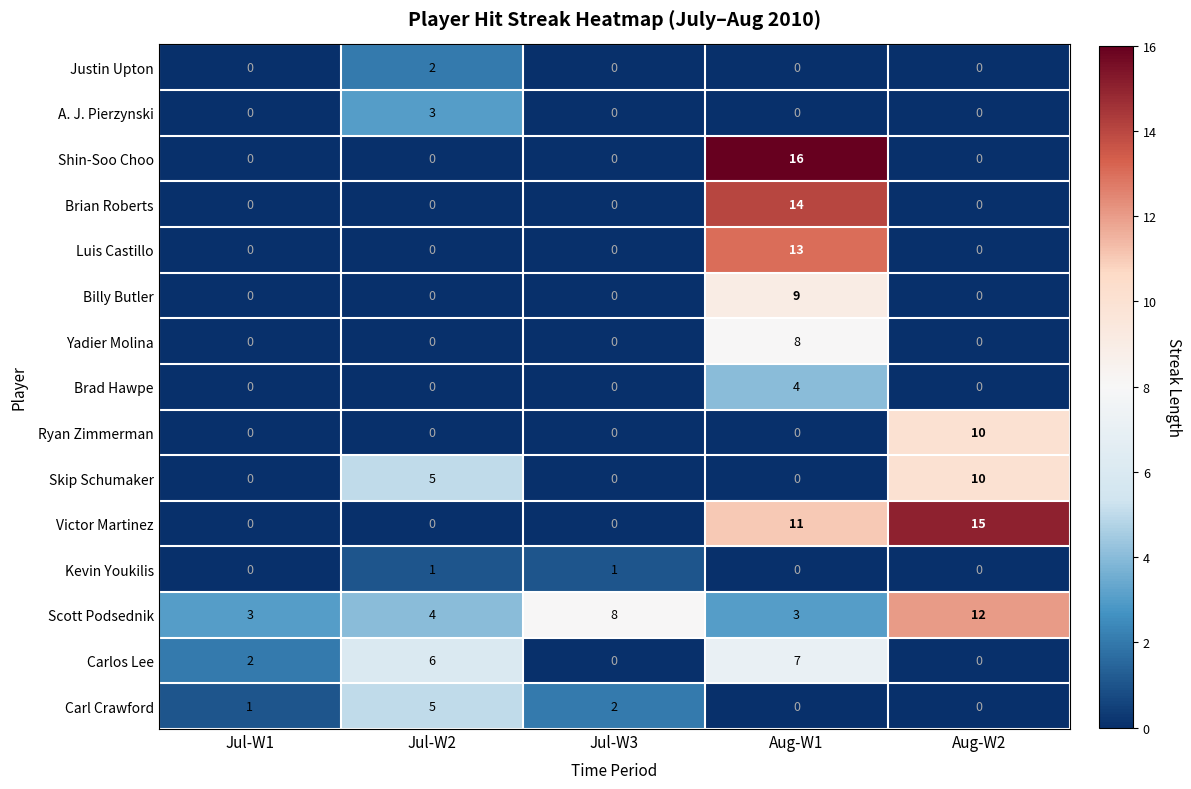

What is the difference between the highest and lowest values at Jul-W2?

6